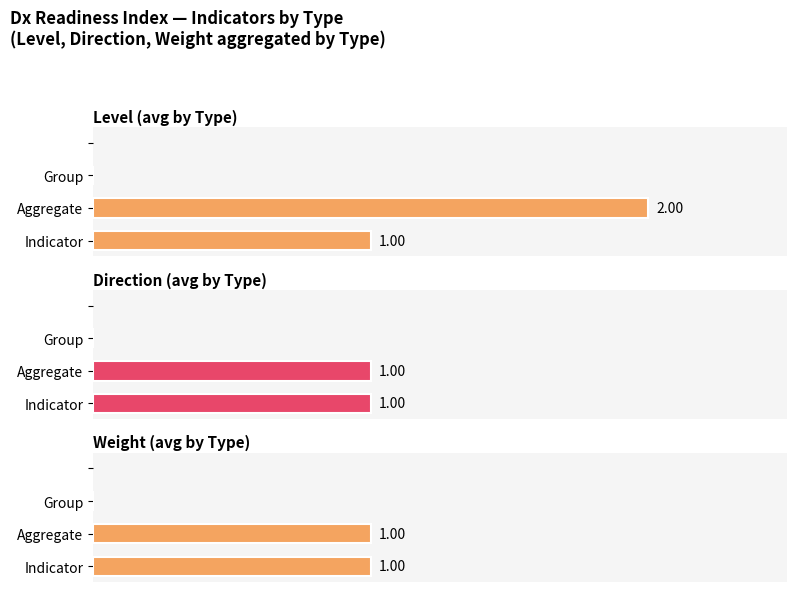

What is the difference between the maximum and second lowest values in the Level (avg by Type) series?

1